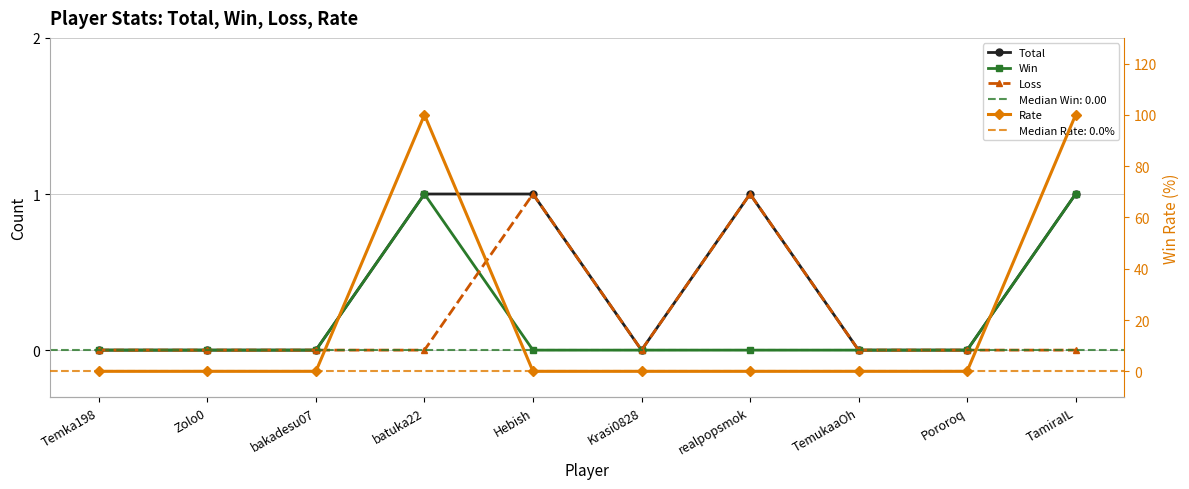

Which category has the lowest value in the Total series?

Temka198